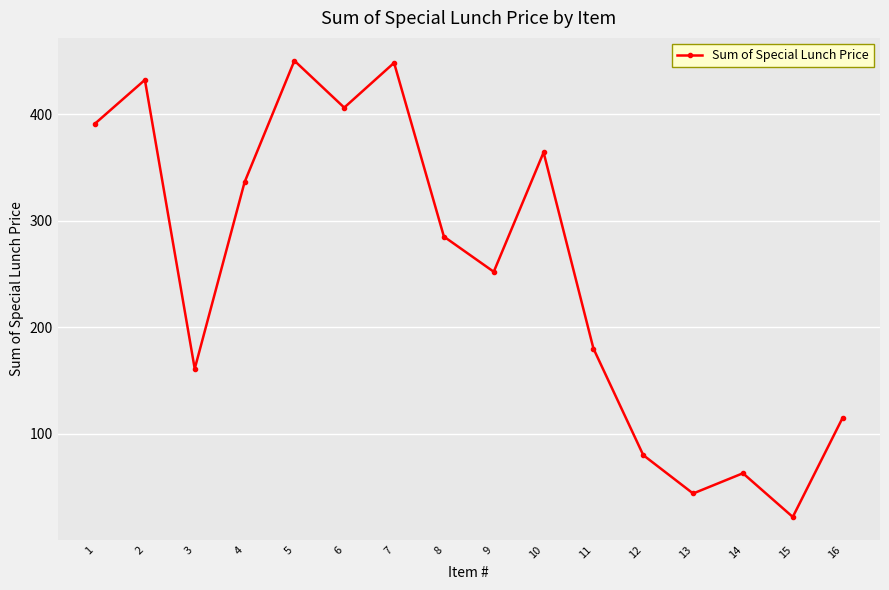

Reading right to left, list all the values displayed in this chart.

115	22	63	44	80	180	364	252	285	448	406	450	336	161	432	391